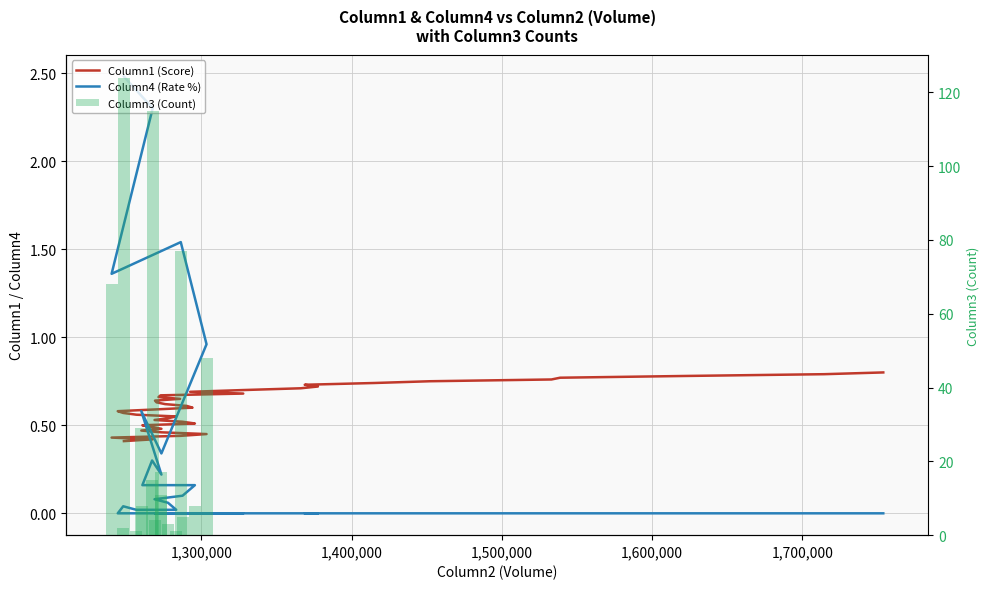

At how many categories does at least one series exceed 49?

4